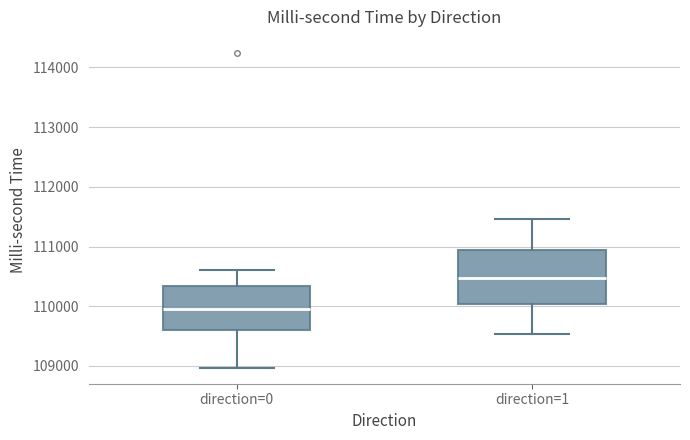

Reading left to right, transcribe this box plot: for each box, give where its median line is, the range the box spans, and where its two whiskers end, as read against the y-axis. The values are not printed on the chart, so give them approximately, as read against the axis.

direction=0: median 110000, box 109600 to 110300, whiskers 109000 to 110600
direction=1: median 110500, box 110000 to 110900, whiskers 109500 to 111500